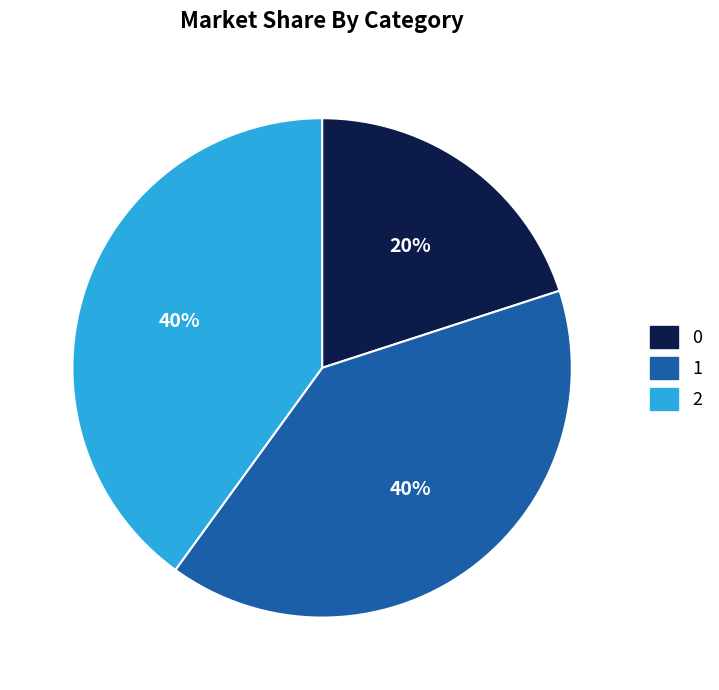

Is it true that 2 is 52% of the pie?

False